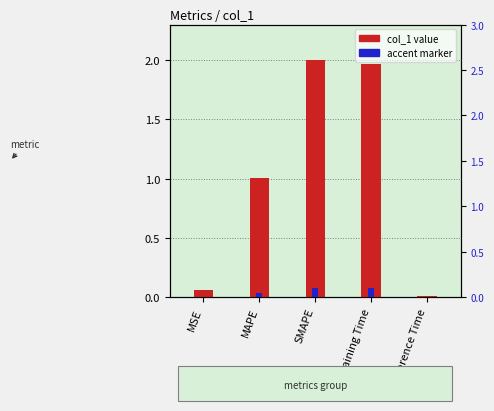

At which label does col_1 first exceed 1?

MAPE